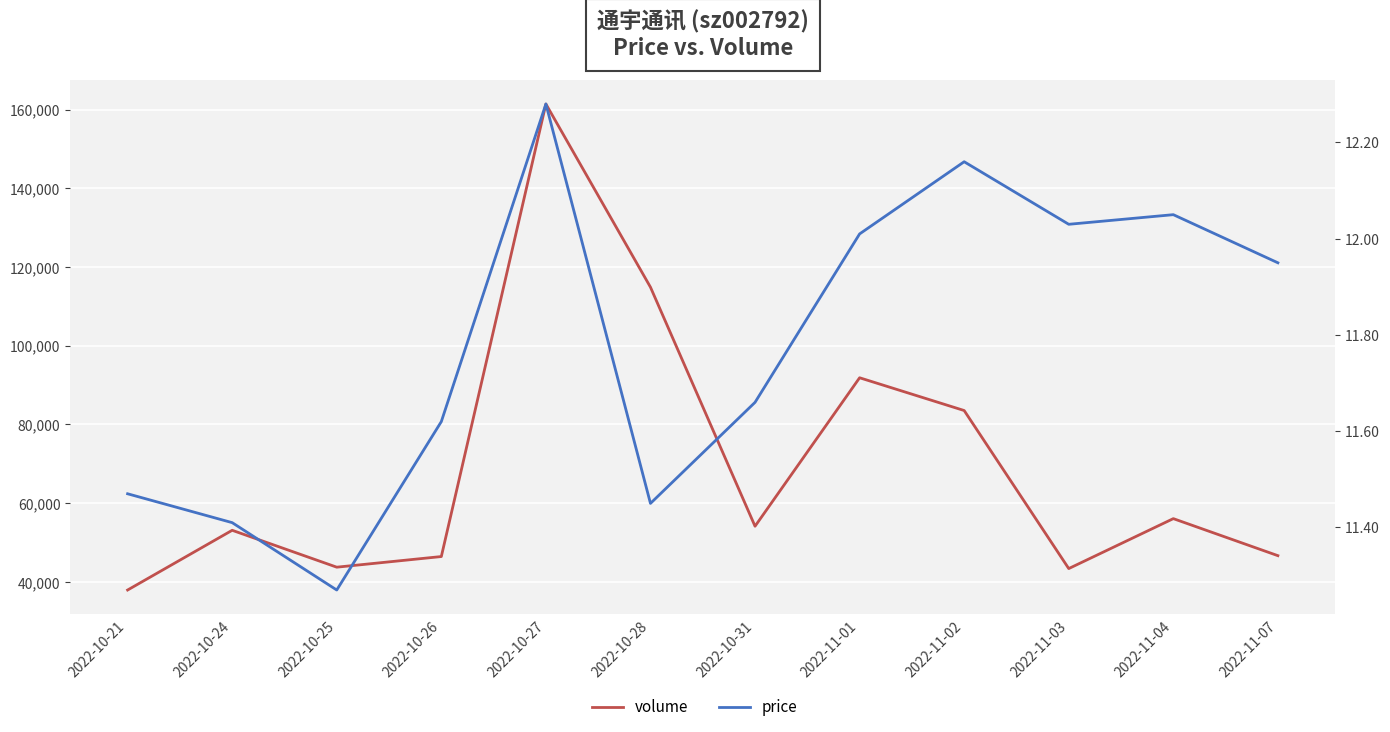

Where does the volume series first go above 54160?

2022-10-27